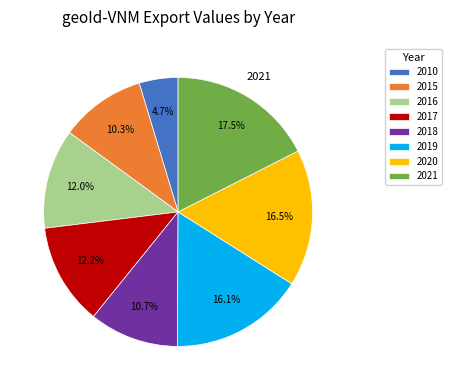

Is there a majority slice in this chart?

No